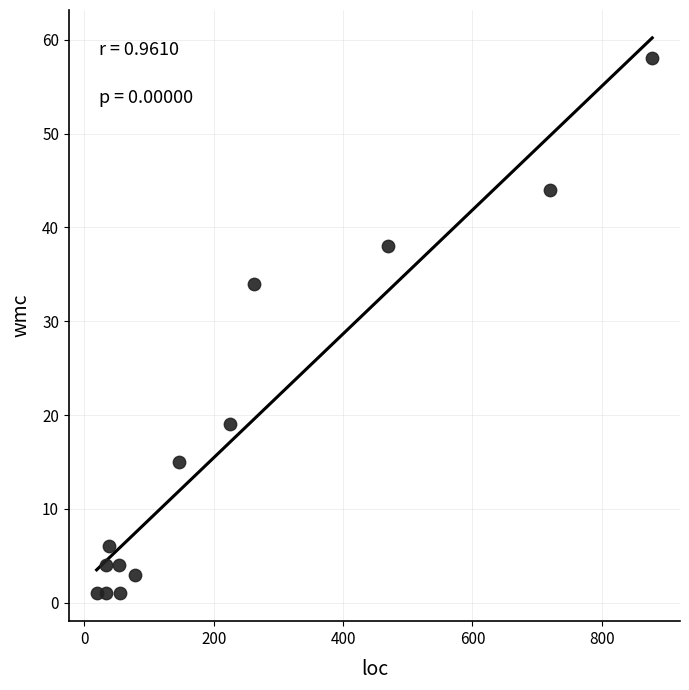

What Y value in the scatter plot is closest to 29?

34